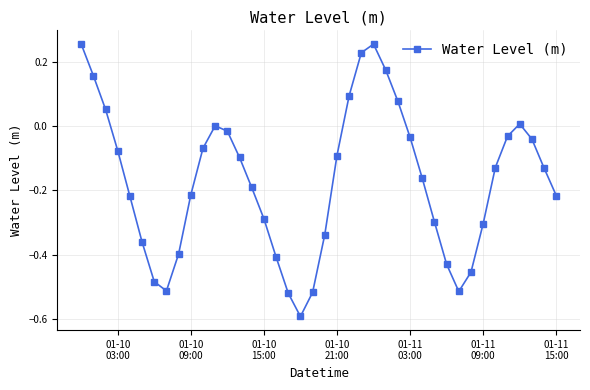

What is the minimum value shown in the chart?

-0.6